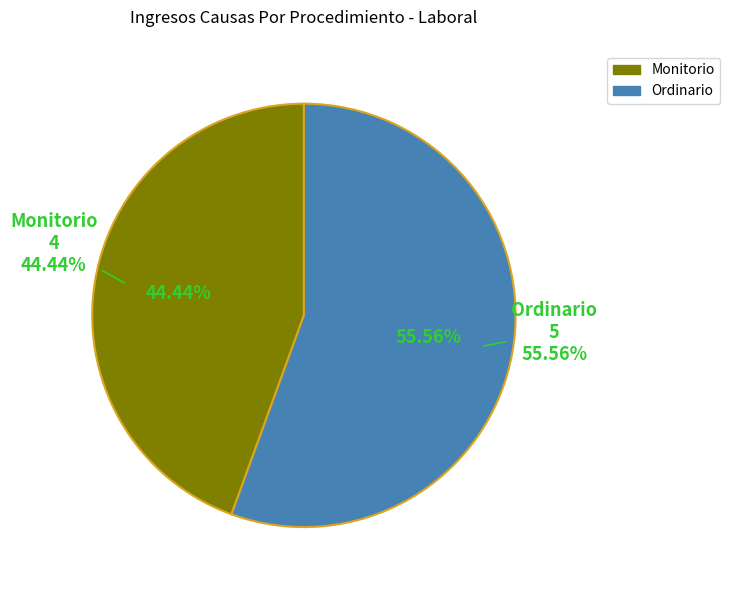

Is the sum of Ordinario and Monitorio greater than half?

Yes